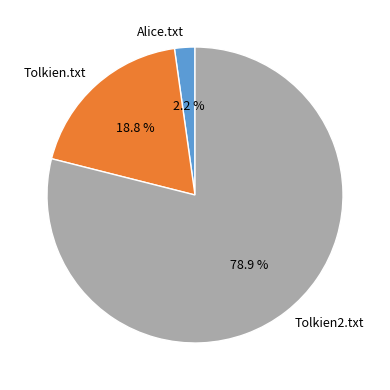

Is there a majority slice in this chart?

Yes